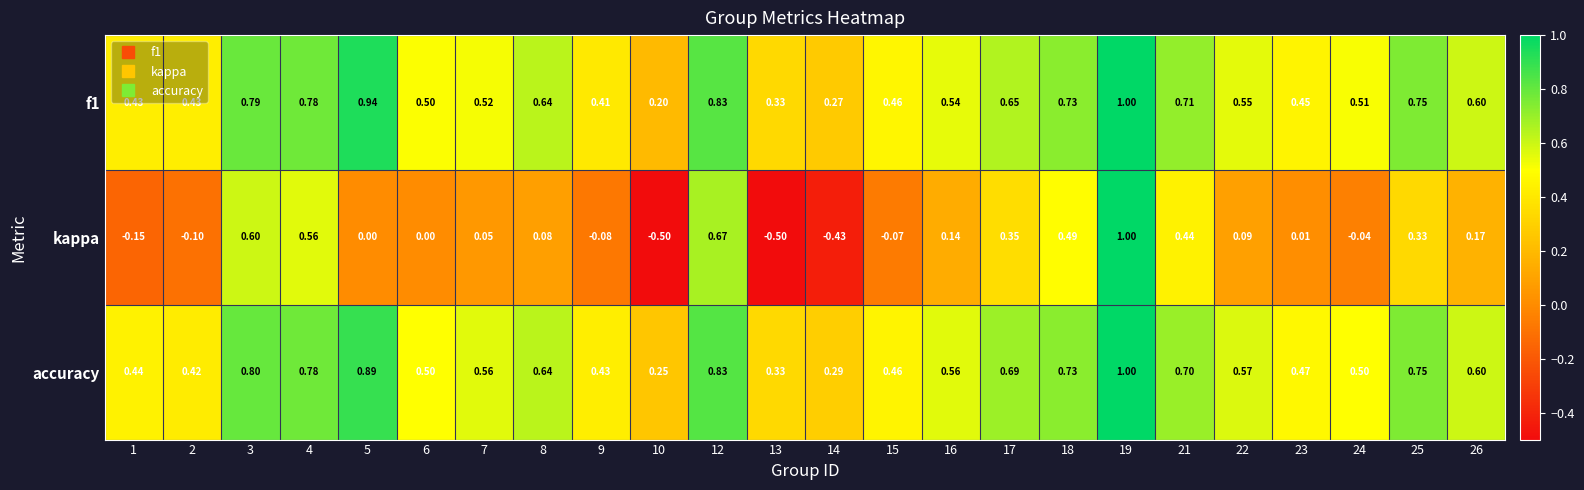

Which series changed the most between 16 and 18?

kappa